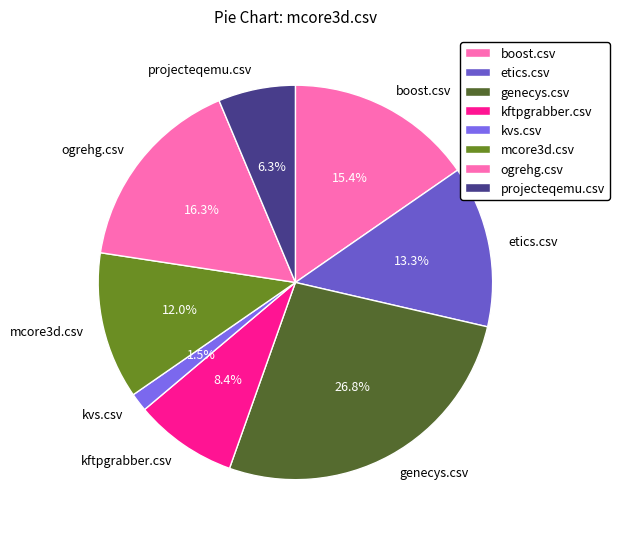

What is the largest slice in the pie chart?

genecys.csv